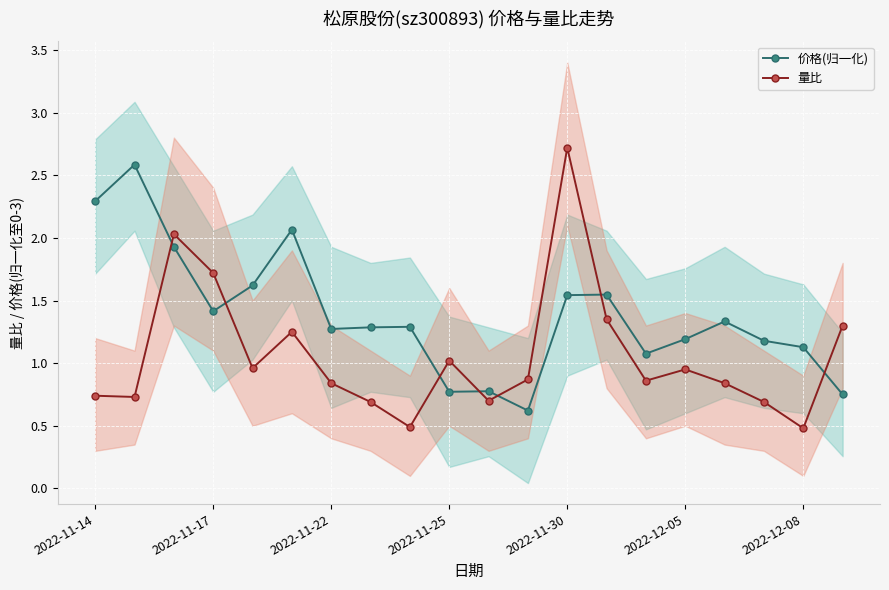

Which series ends up on top after the final intersection of 价格(归一化) and 量比?

量比